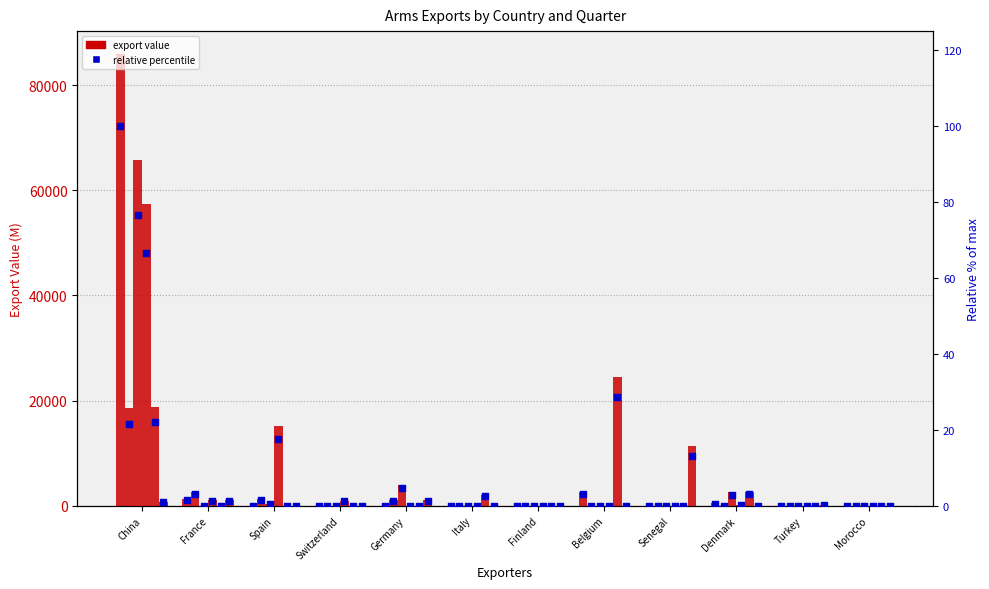

At how many categories does at least one series exceed 44056?

1